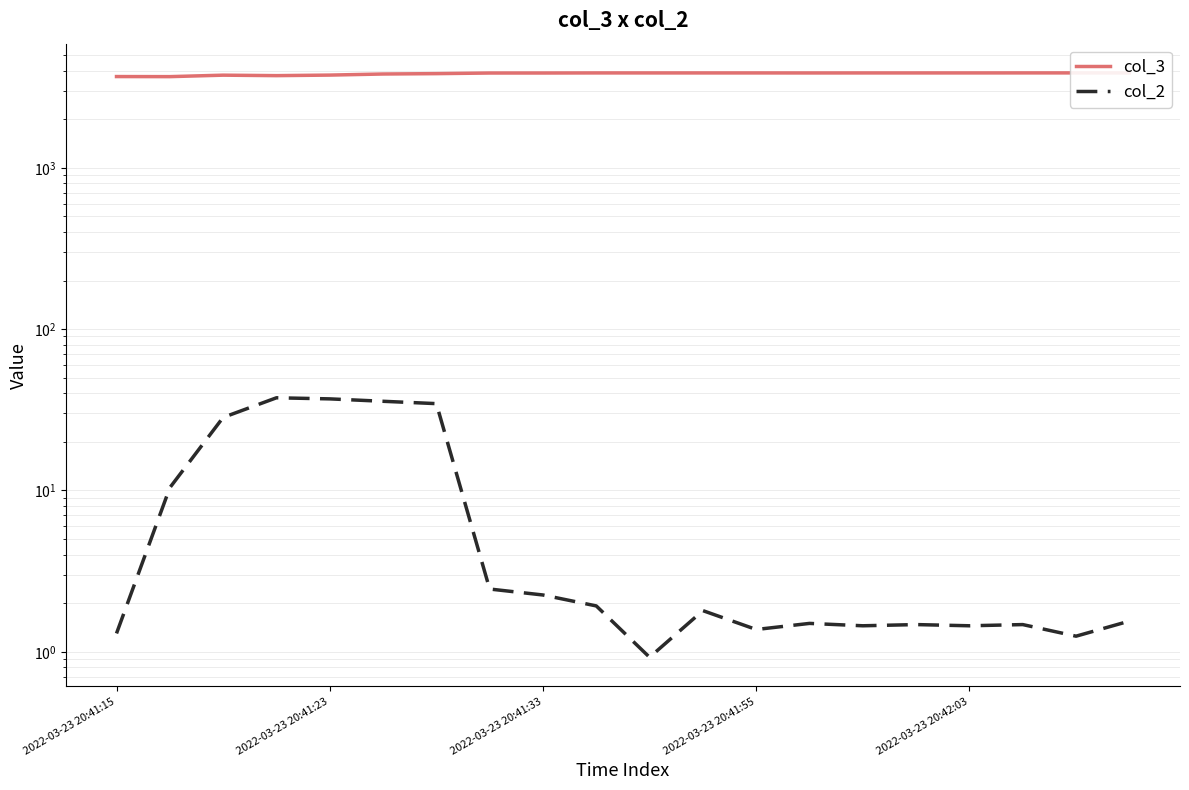

What are all the series names shown in the legend?

col_3, col_2